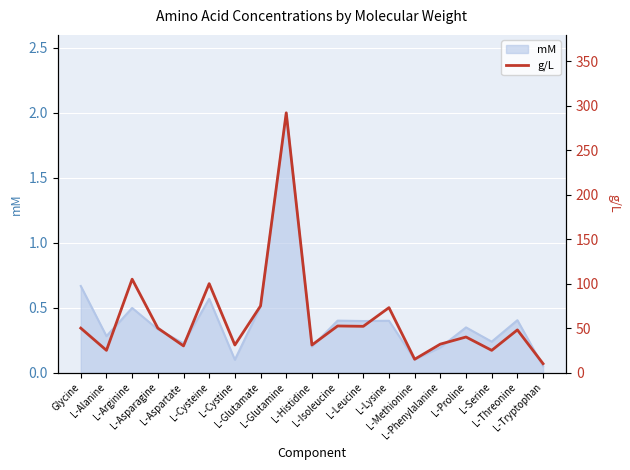

What is the difference between the maximum and second lowest values?

277.0